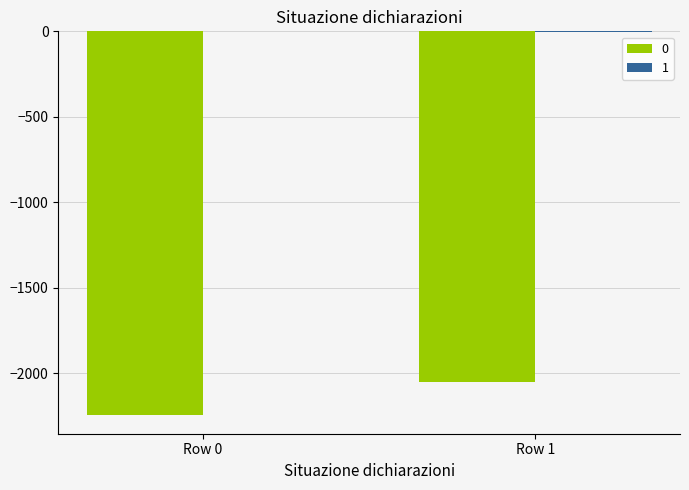

Is it true that 0 equals -3282 at Row 0?

False